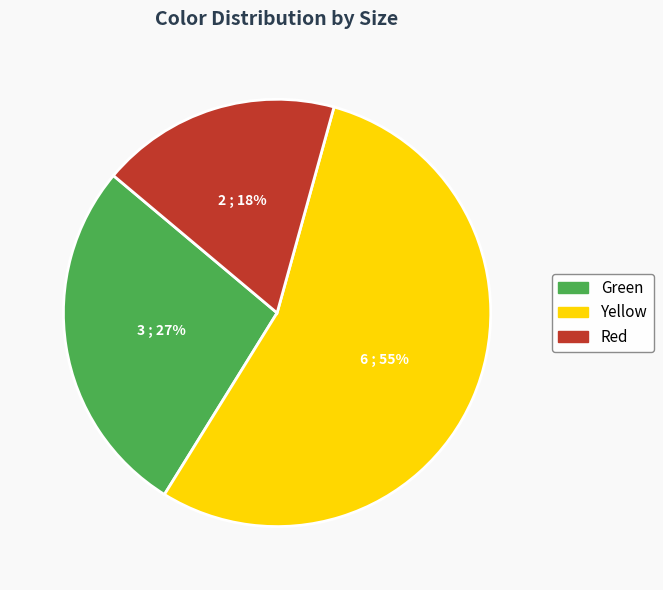

Does any single category account for the majority?

Yes